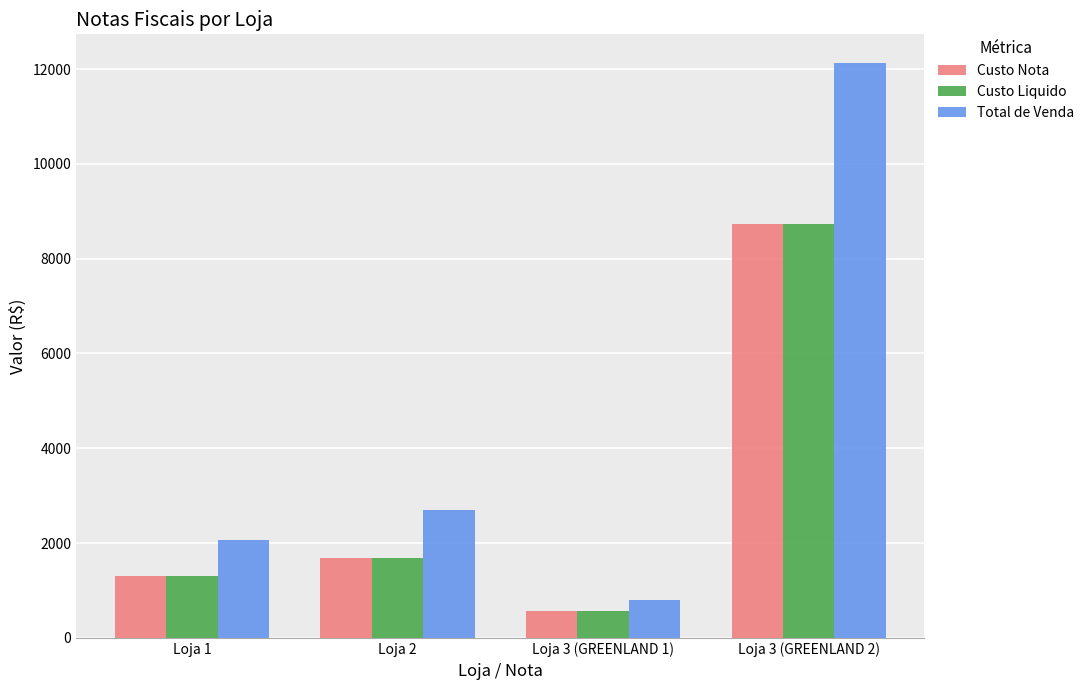

How many values in the Total de Venda series exceed 2707?

2